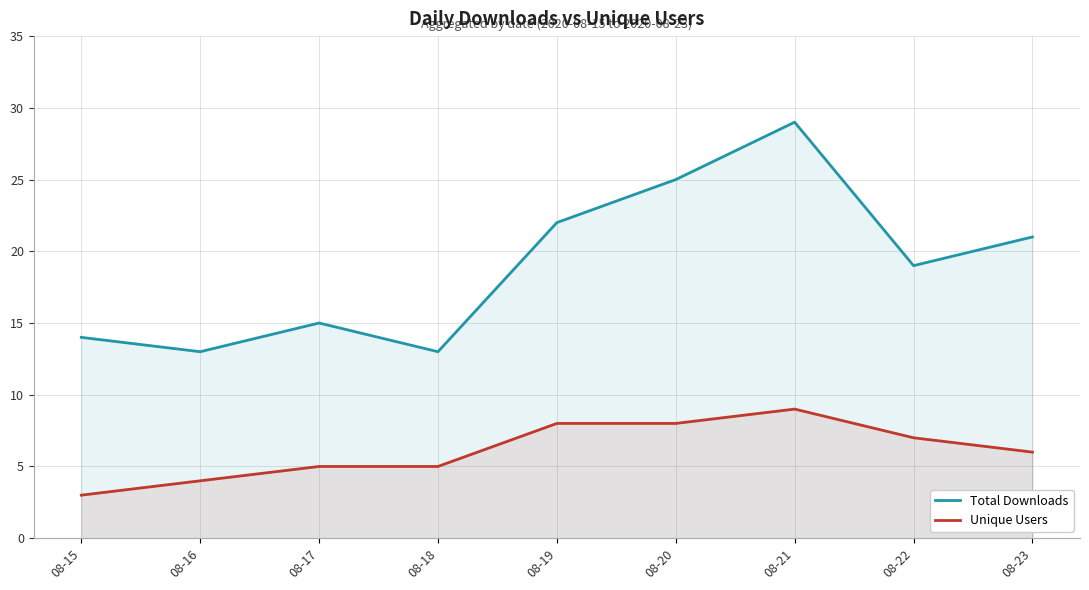

How many data points in Unique Users are above 6?

4